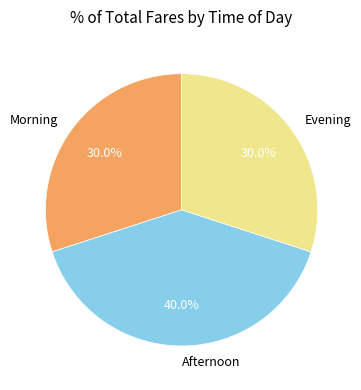

Which slice is the largest?

Afternoon